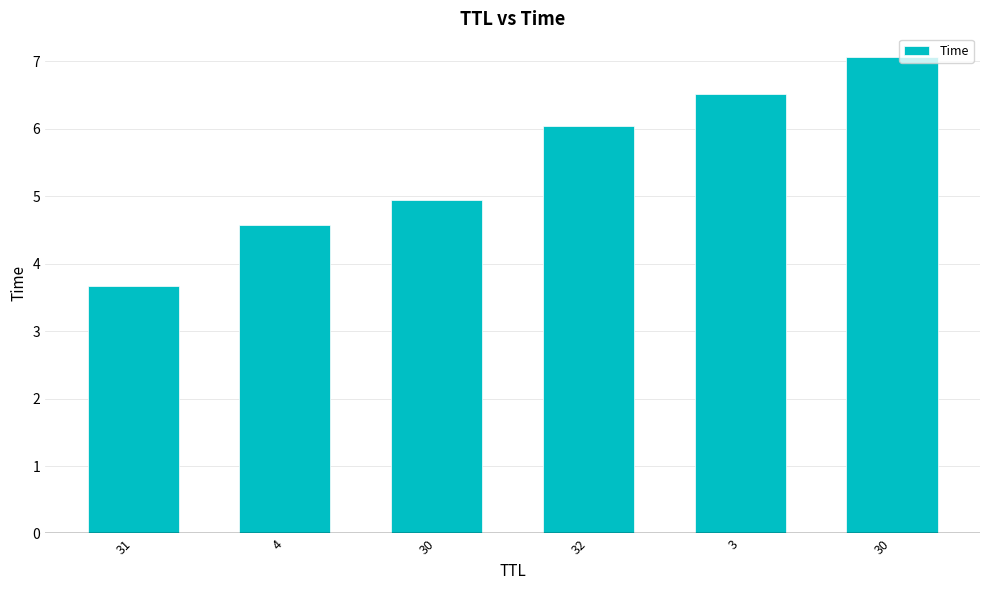

True or false: the data shows 11.5 at 3.

False